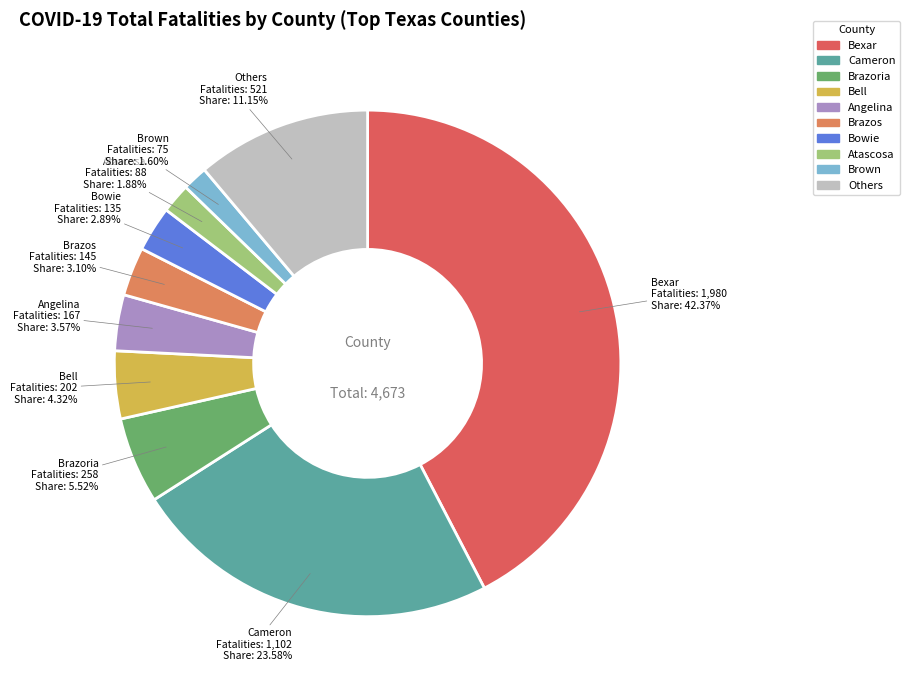

Count the number of slices in the pie.

10